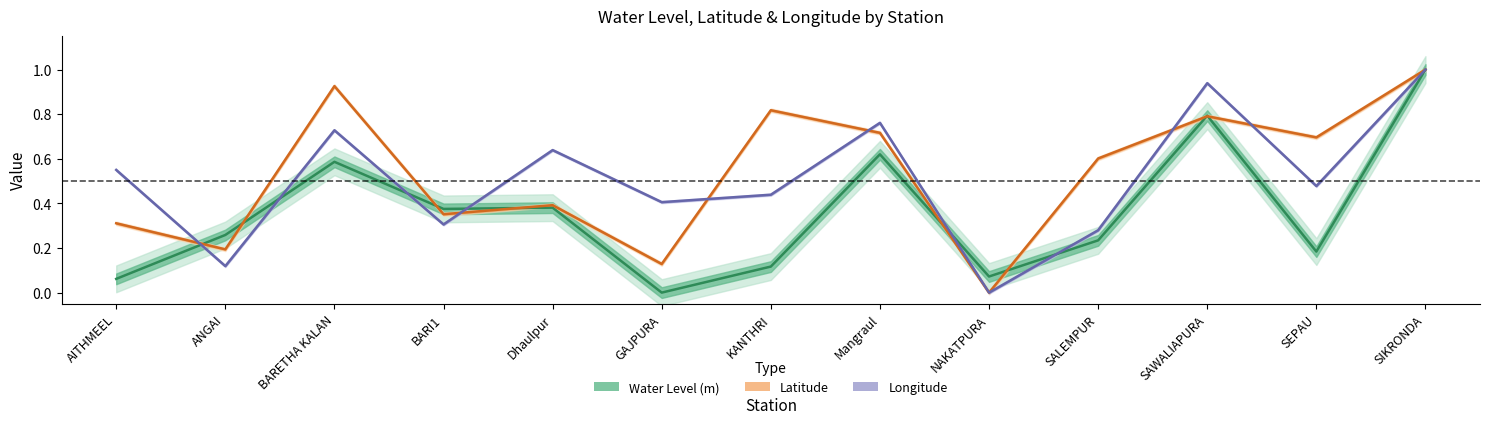

What is the label of the 7th point from the right?

KANTHRI